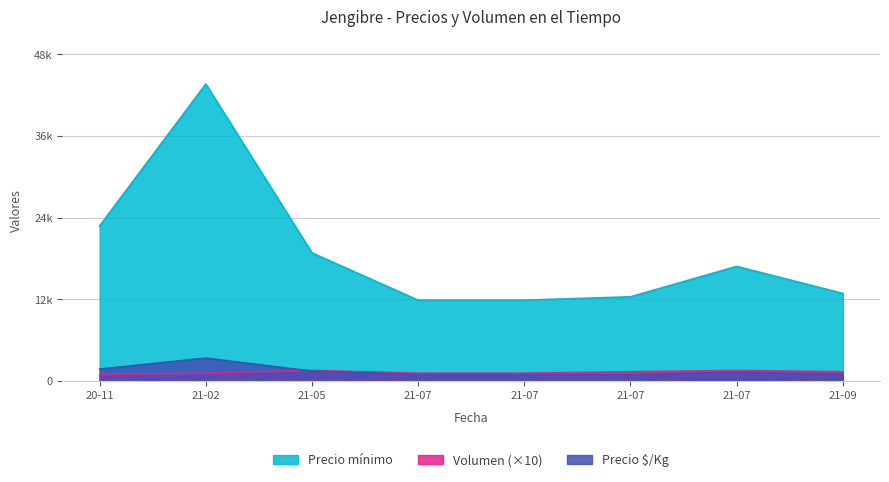

At which label does Precio mínimo reach its peak?

21-02